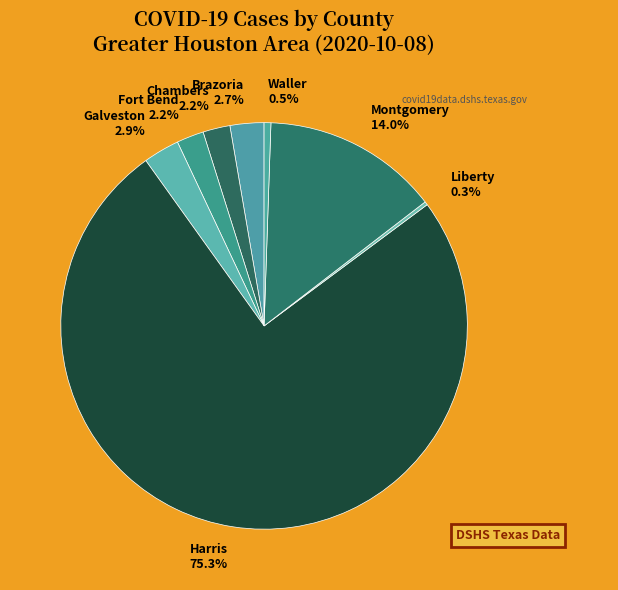

Does Harris represent more than half of the total?

Yes